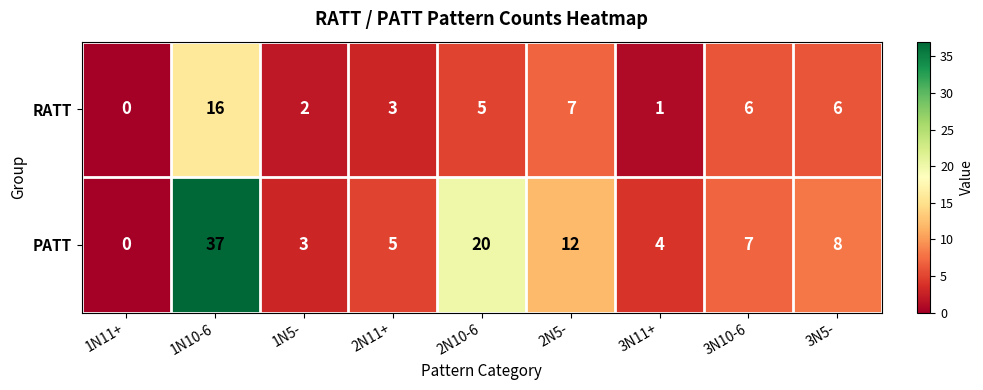

Which series has the largest range (max minus min)?

PATT